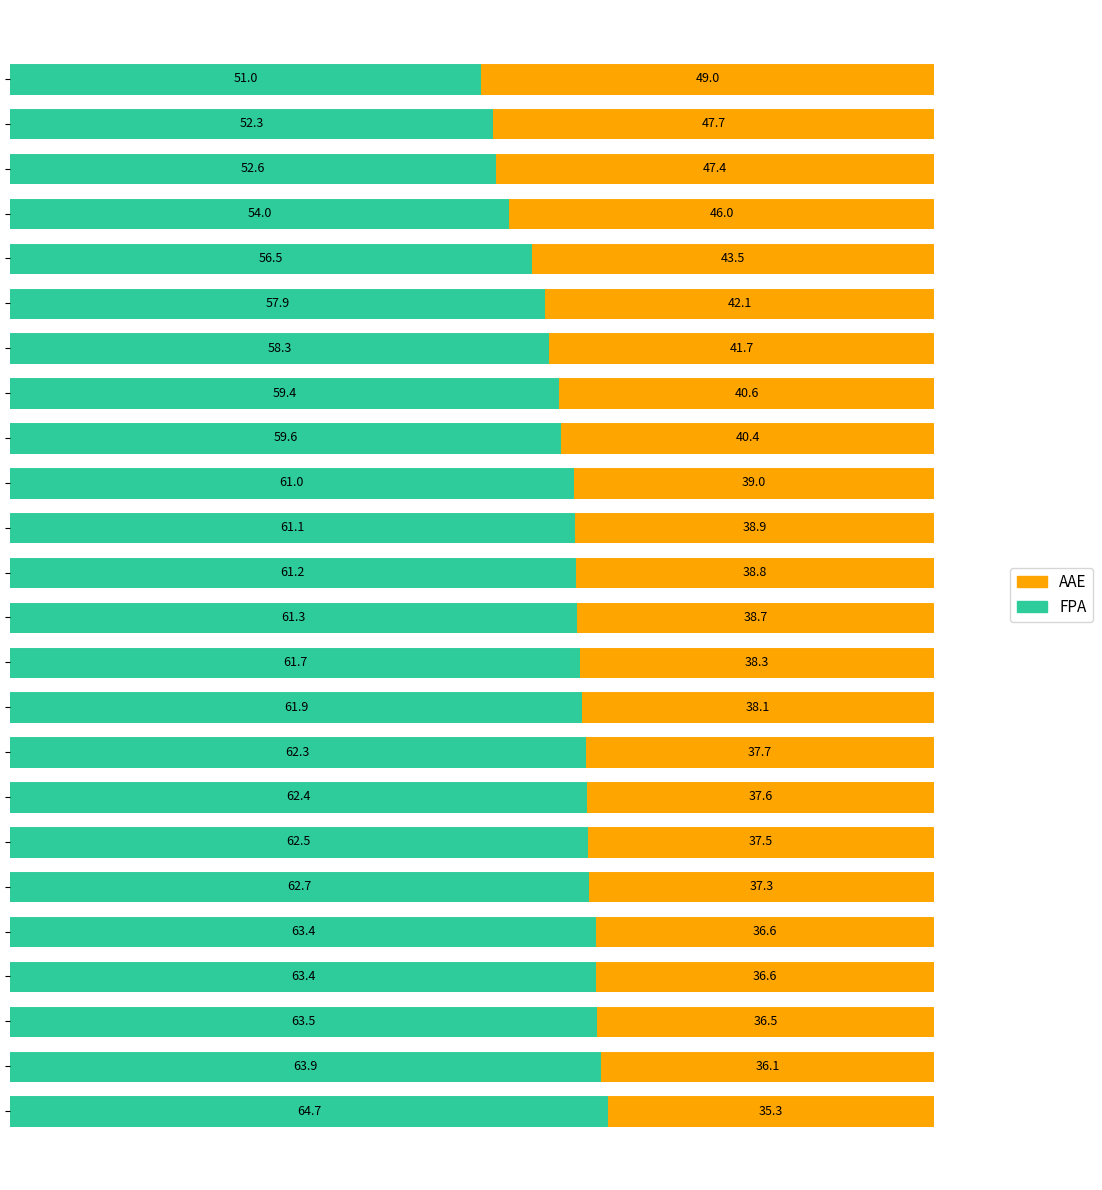

What is the difference between the second highest and second lowest values in the FPA series?

11.6